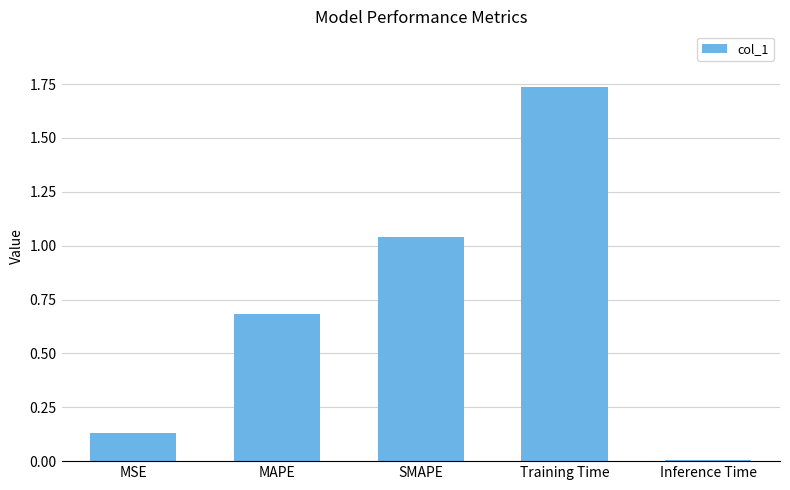

Between Inference Time and Training Time, which is larger?

Training Time